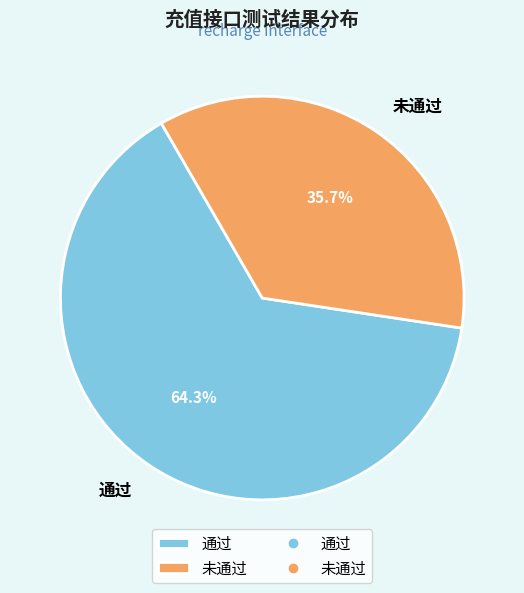

Combined, do 通过 and 未通过 account for over 50%?

Yes